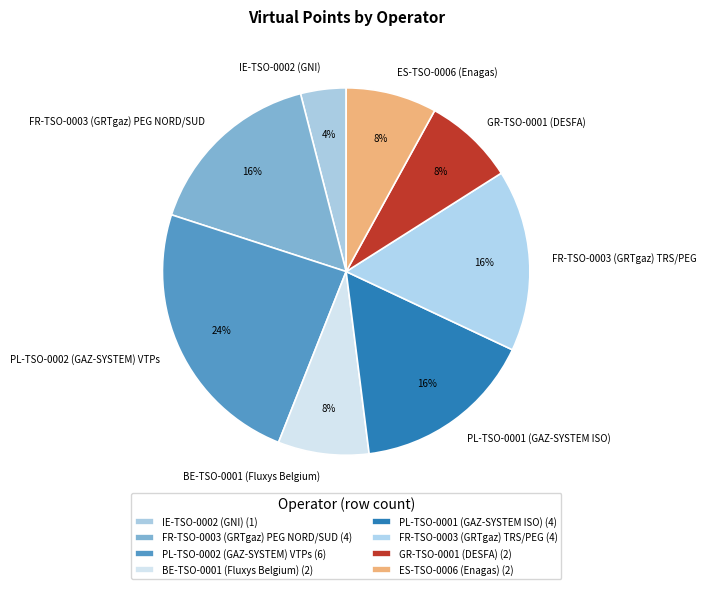

How many segments does this pie chart have?

8